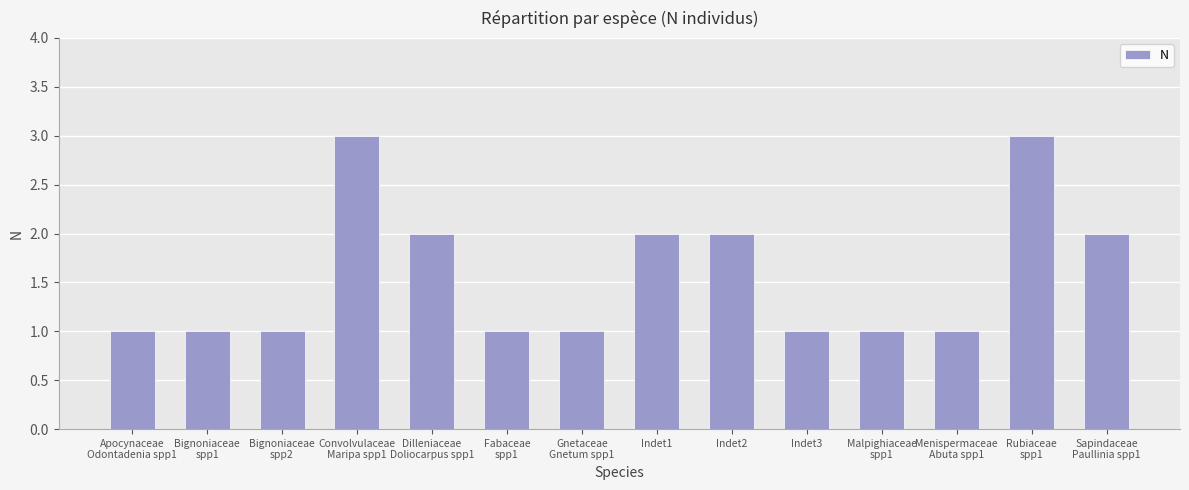

What is the approximate value at Indet3?

1